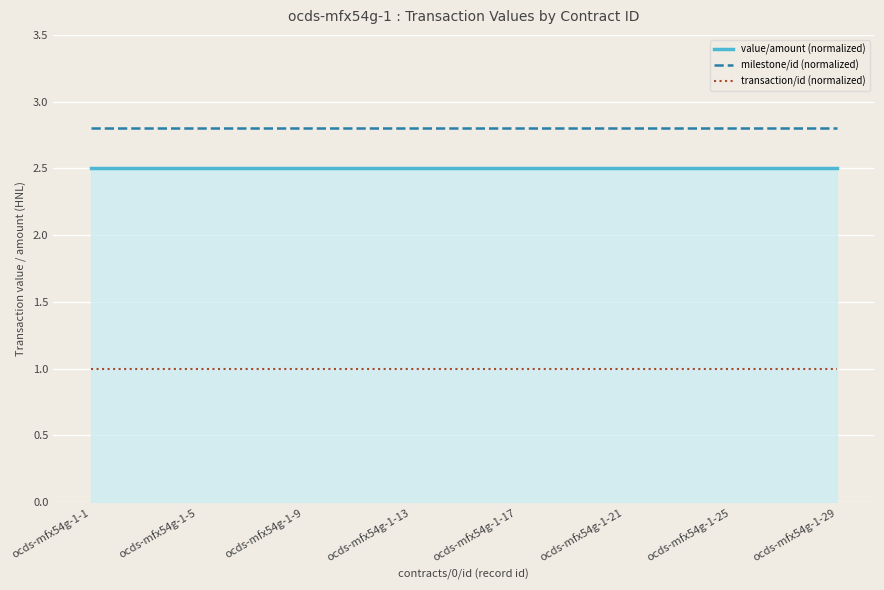

Rank the series by their average value, from highest to lowest.

milestone/id (normalized), value/amount (normalized), transaction/id (normalized)